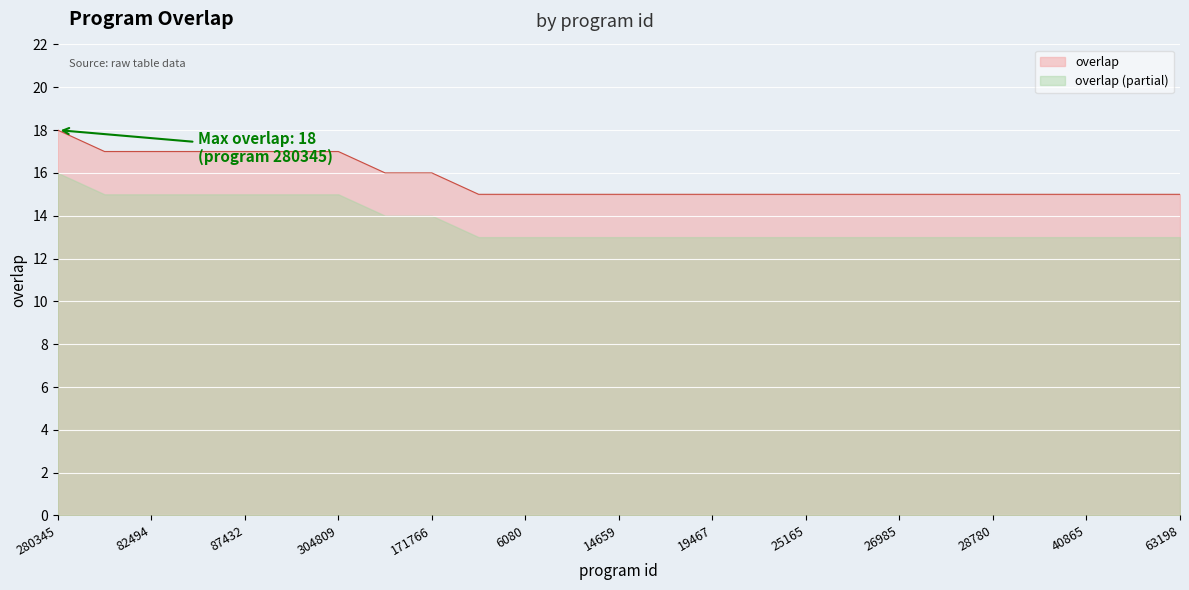

Rank the categories by value from lowest to highest.

5595, 6080, 8487, 14659, 14829, 19467, 23621, 25165, 26350, 26985, 28766, 28780, 33037, 40865, 62362, 63198, 30439, 171766, 36140, 82494, 85280, 87432, 220092, 304809, 280345